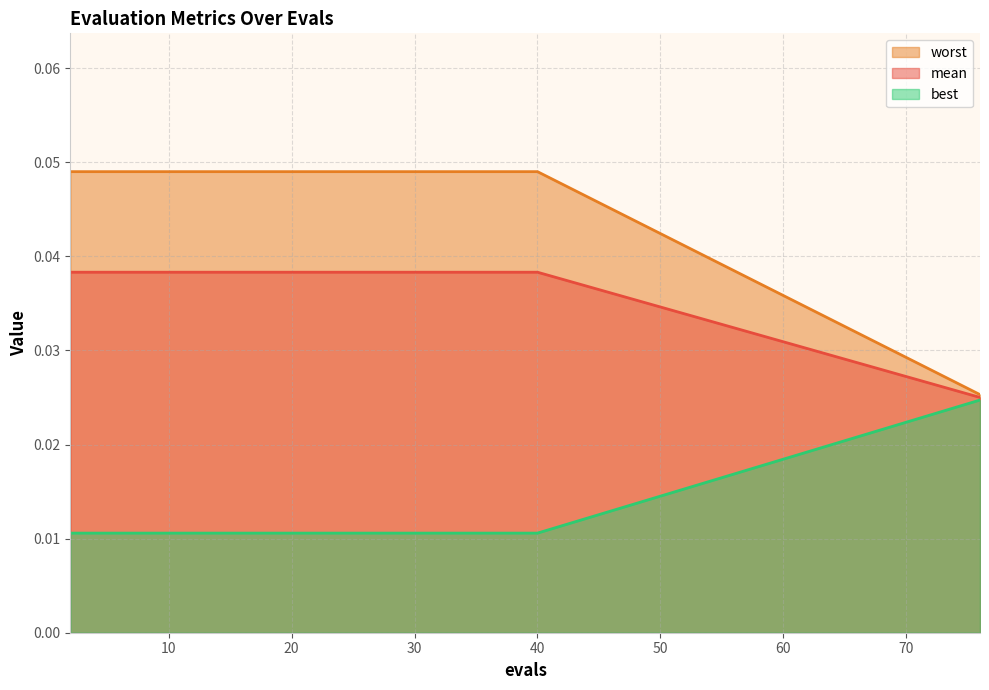

Which category has the lowest value in the worst series?

2